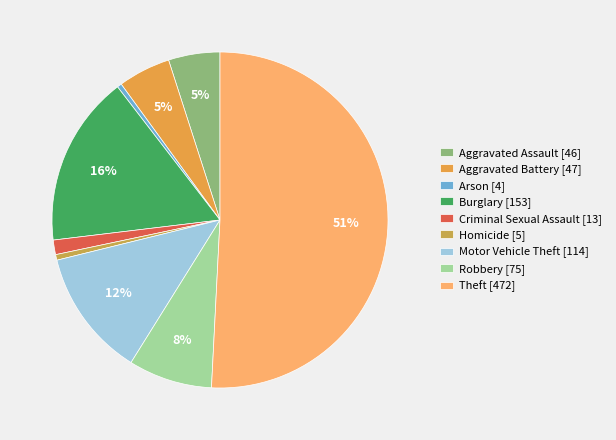

Between Burglary and Aggravated Battery, which is larger?

Burglary